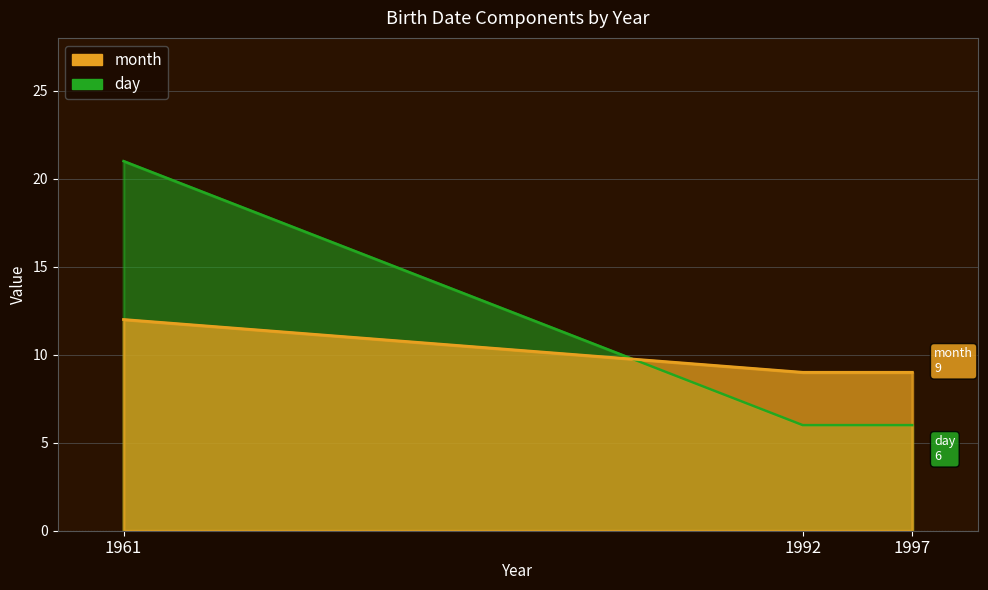

Does the chart display data point markers on the line(s)?

No